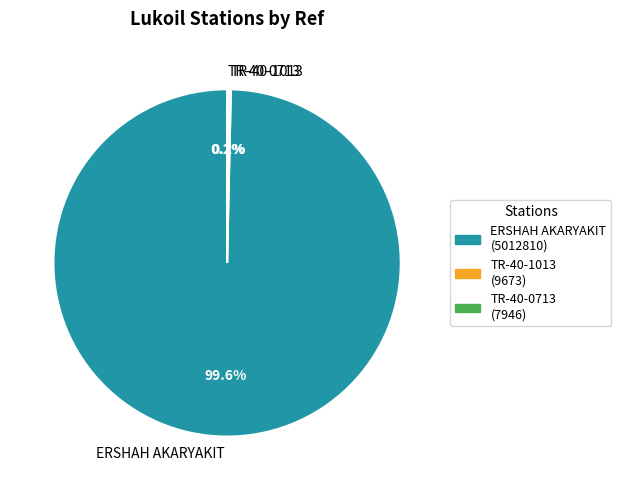

To the nearest percent, what is the difference between the largest and smallest slice percentages?

99%